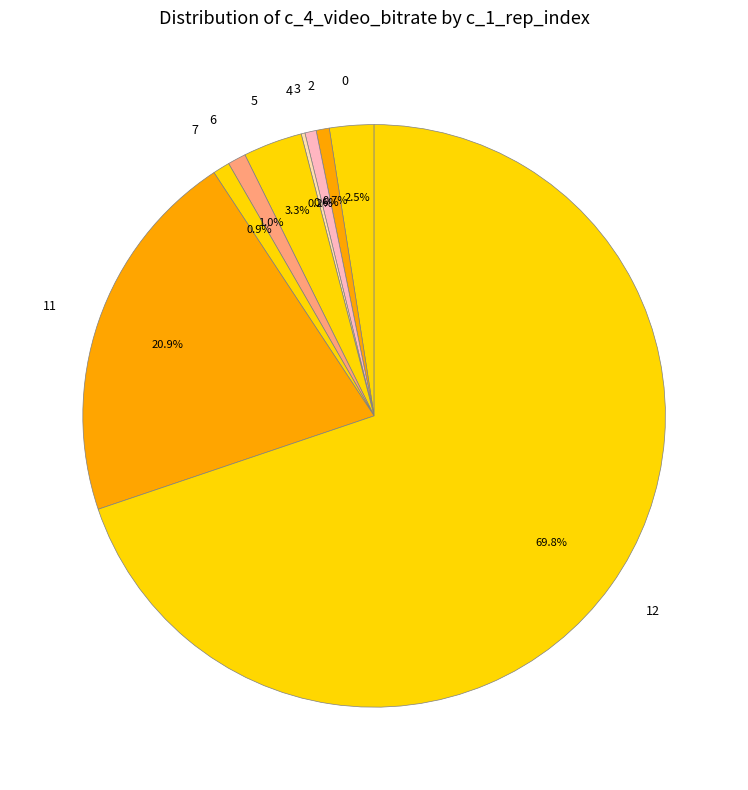

What is the majority slice?

12